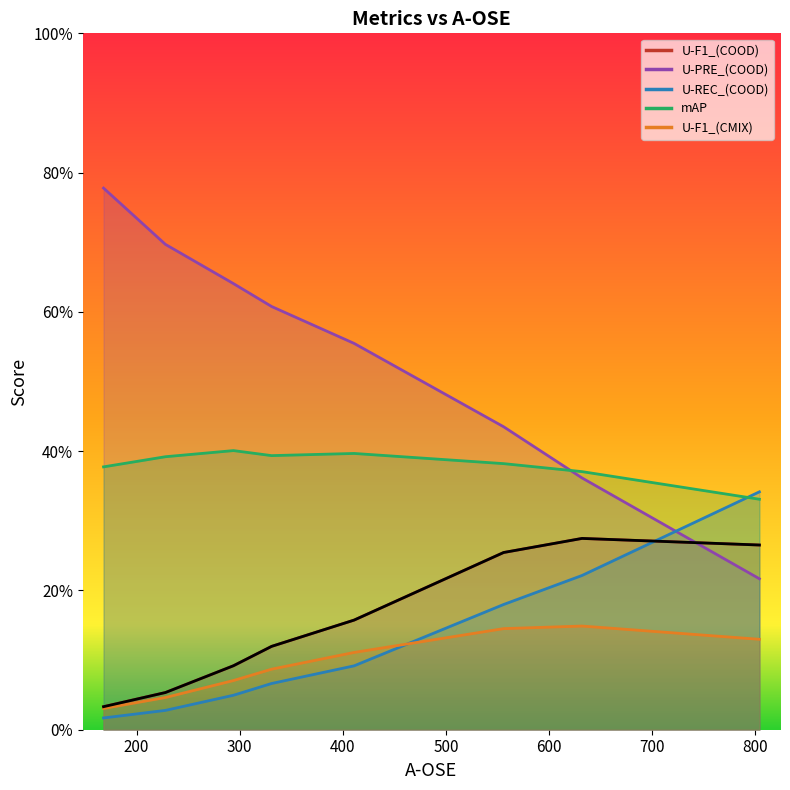

What are all the series names shown in the legend?

U-F1_(COOD), U-PRE_(COOD), U-REC_(COOD), mAP, U-F1_(CMIX)